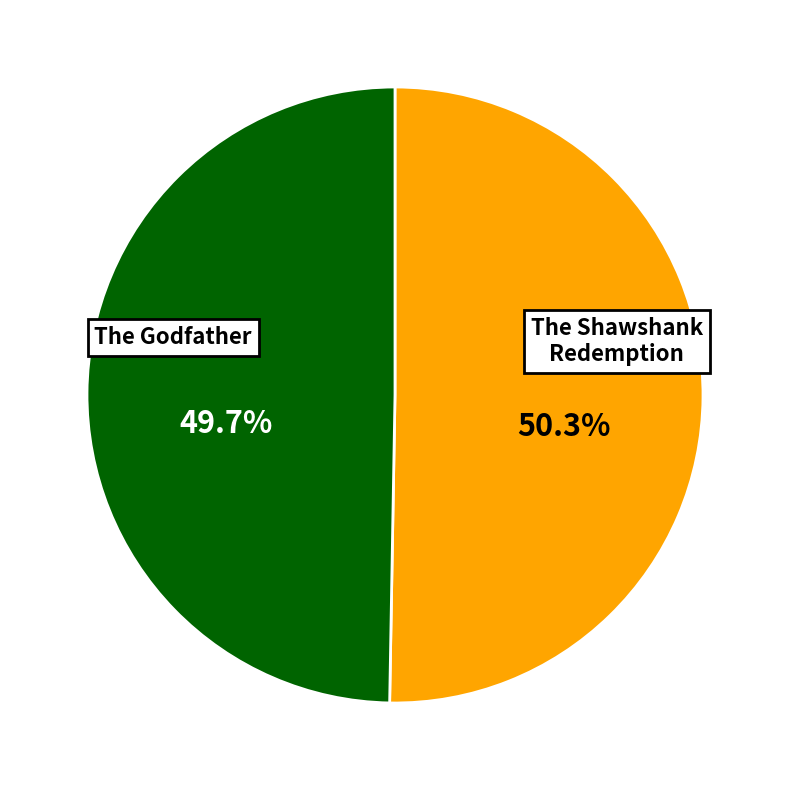

How many slices are in this pie chart?

2